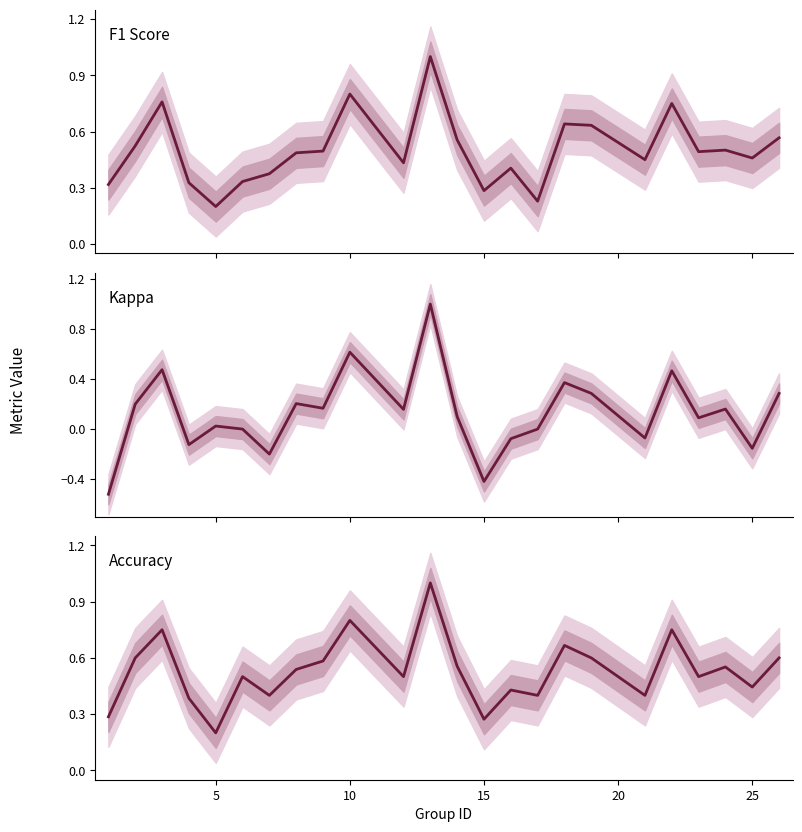

List the series in order of their peak value, highest first.

F1 Score, Kappa, Accuracy